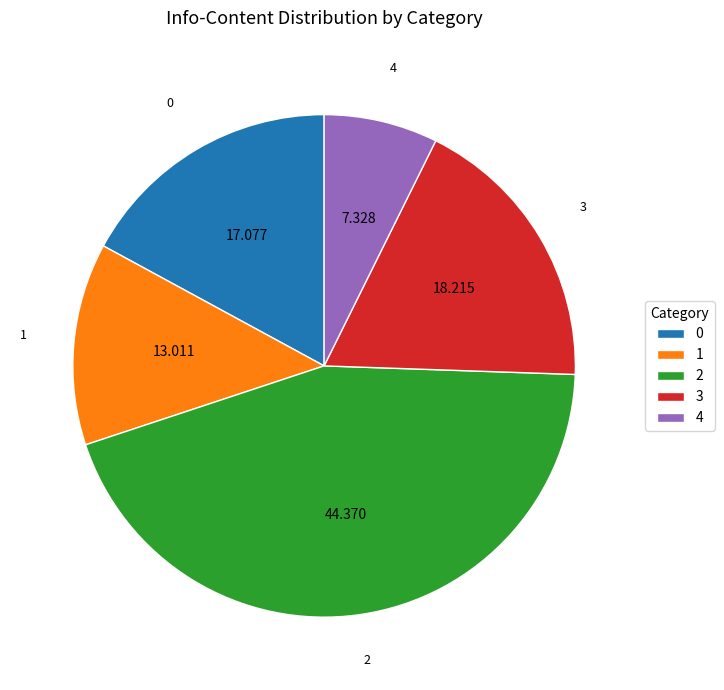

Count the number of slices in the pie.

5